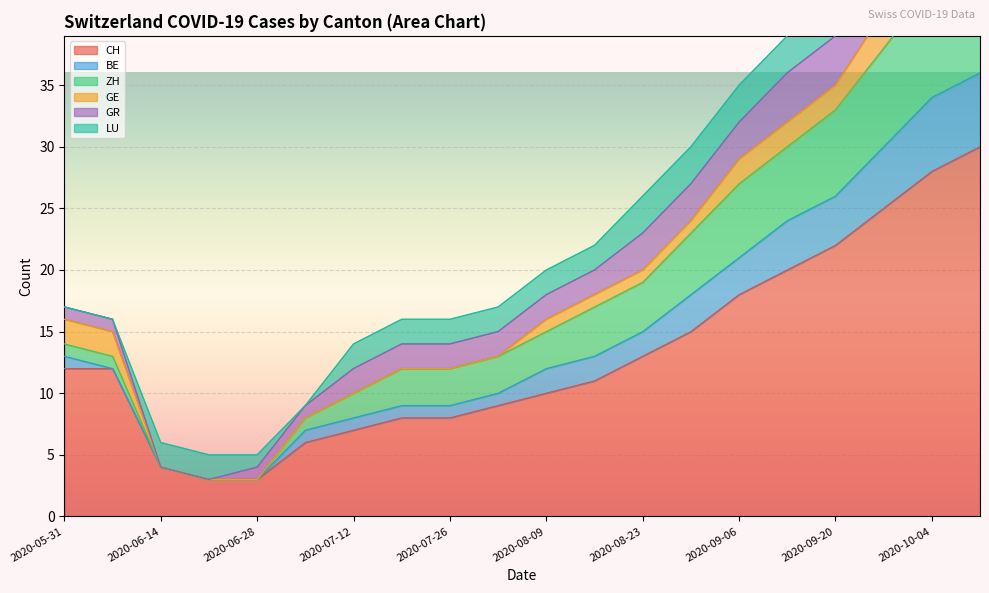

What is the average value of the GR series?

2